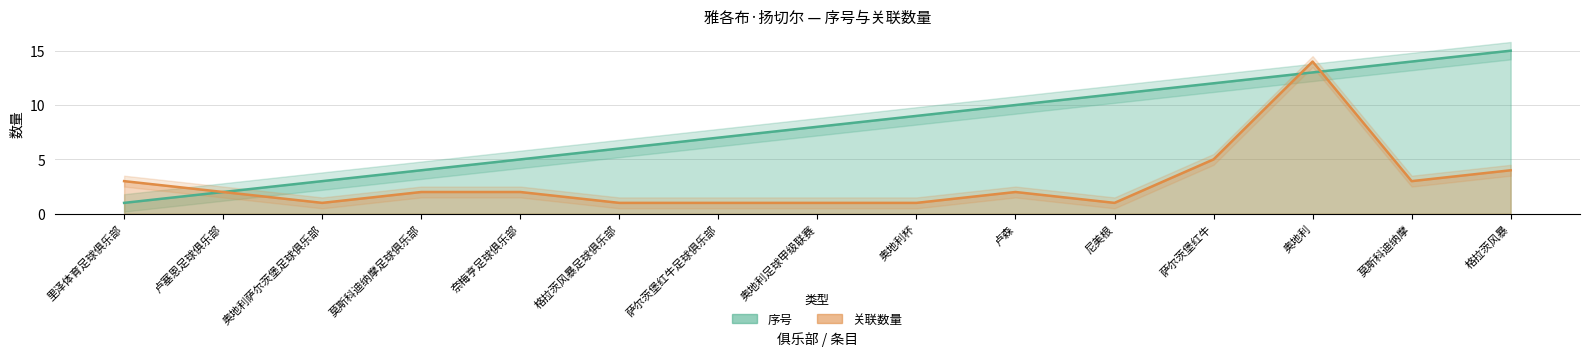

Is it true that 序号 equals 3 at 卢塞恩足球俱乐部?

False